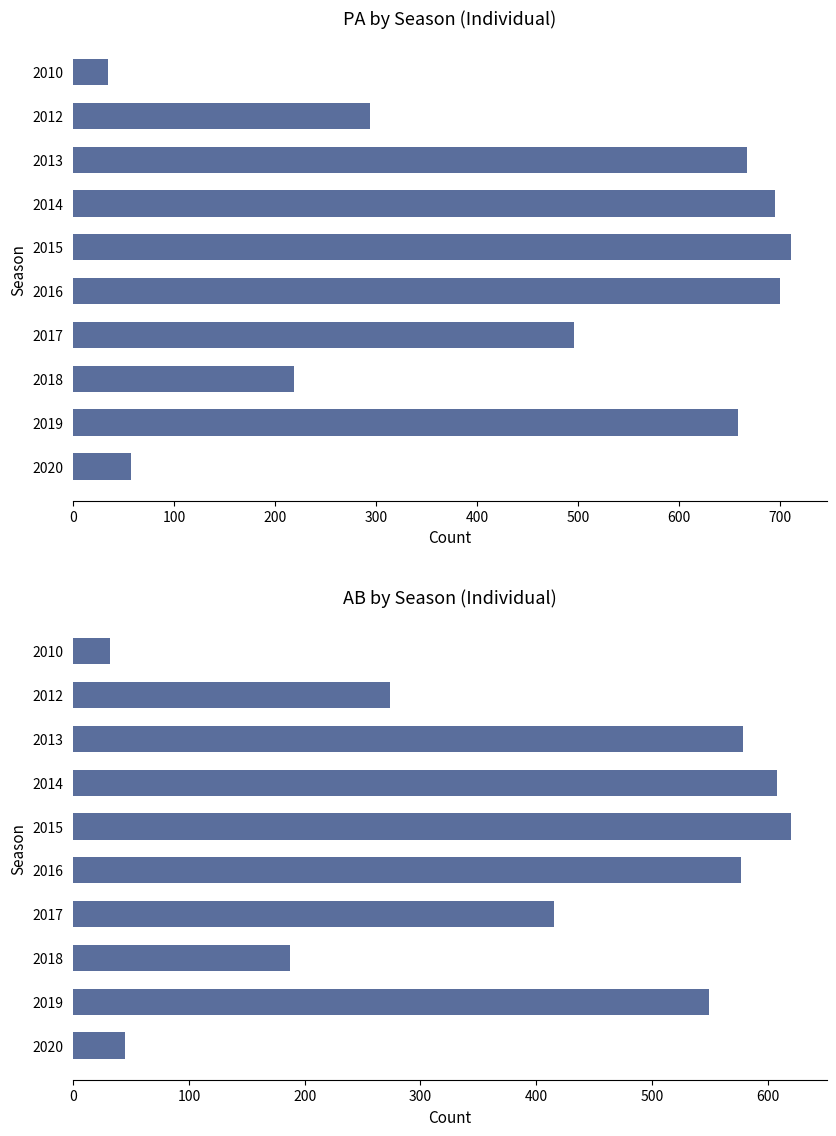

Is it true that PA equals 219 at 2018?

True